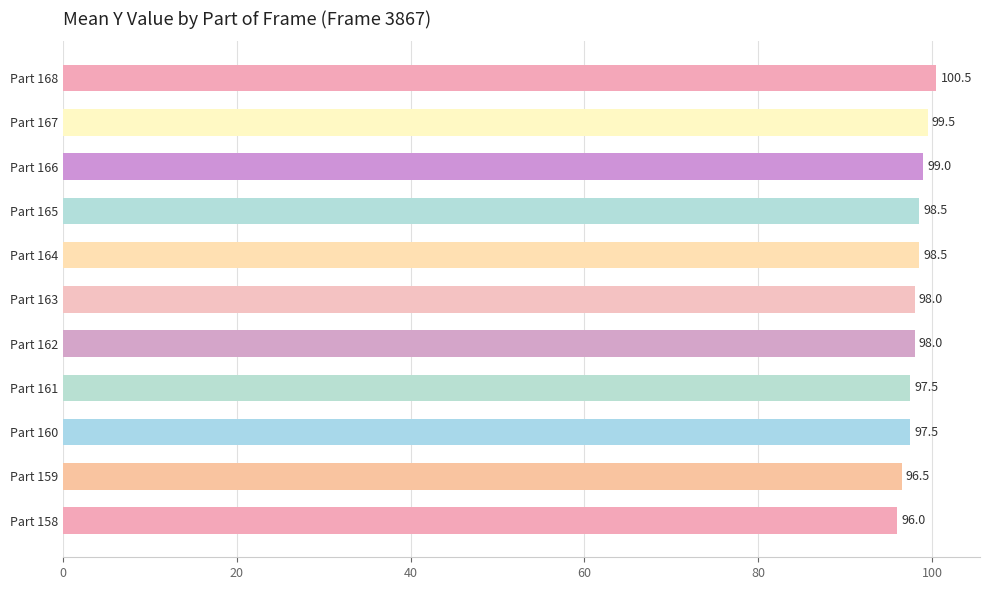

What is the smallest value displayed?

96.0